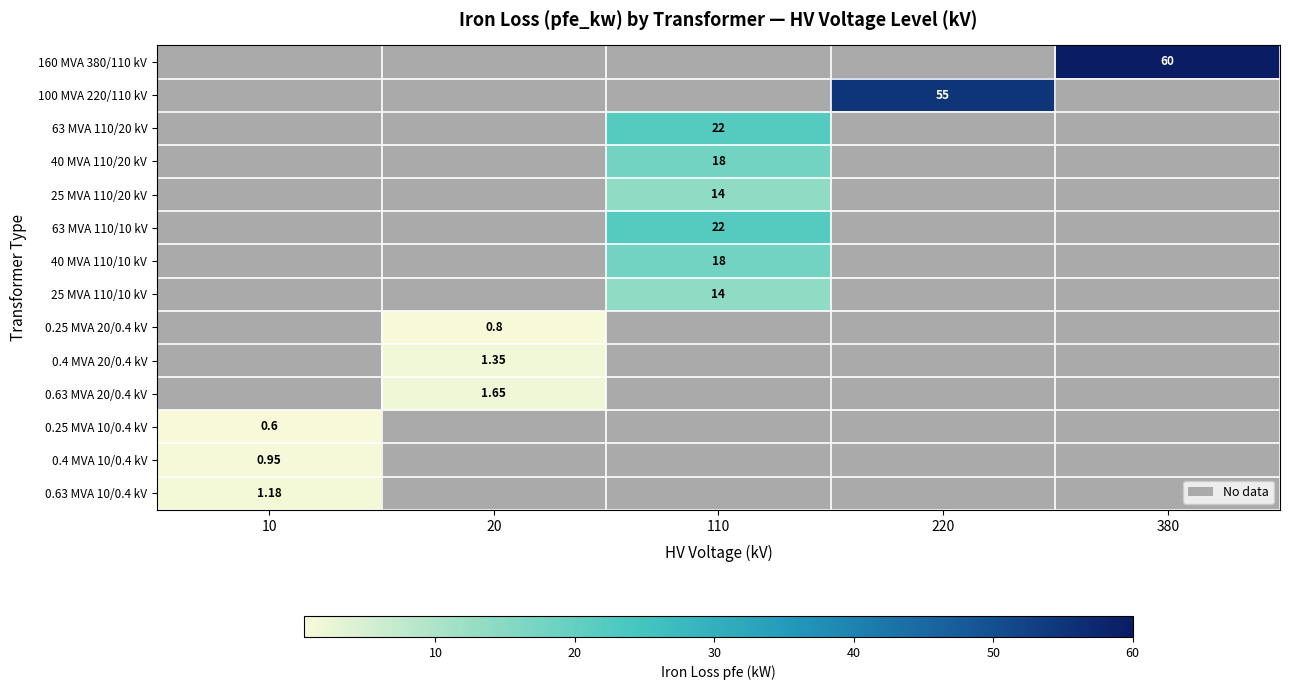

How many distinct data groups are displayed?

14